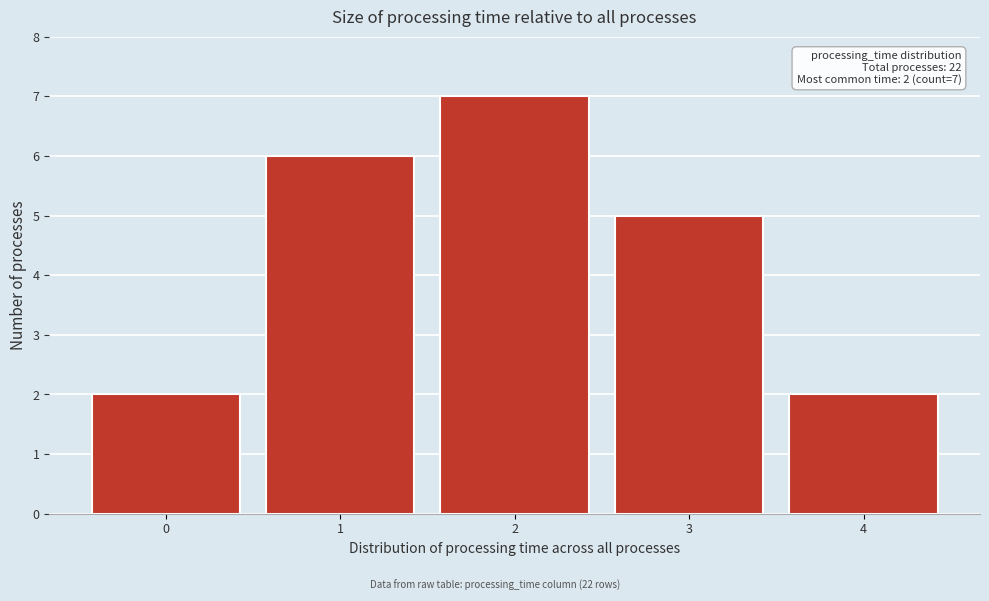

Reading right to left, extract all data points from this chart.

4=2	3=5	2=7	1=6	0=2